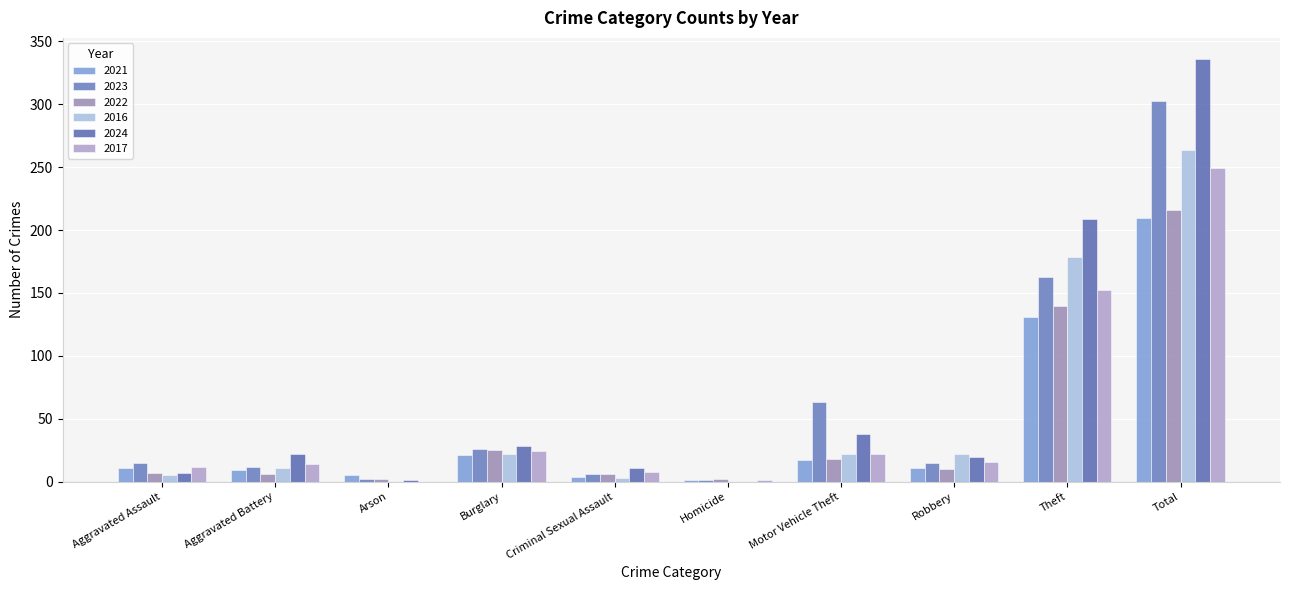

How many series are shown in this chart?

6